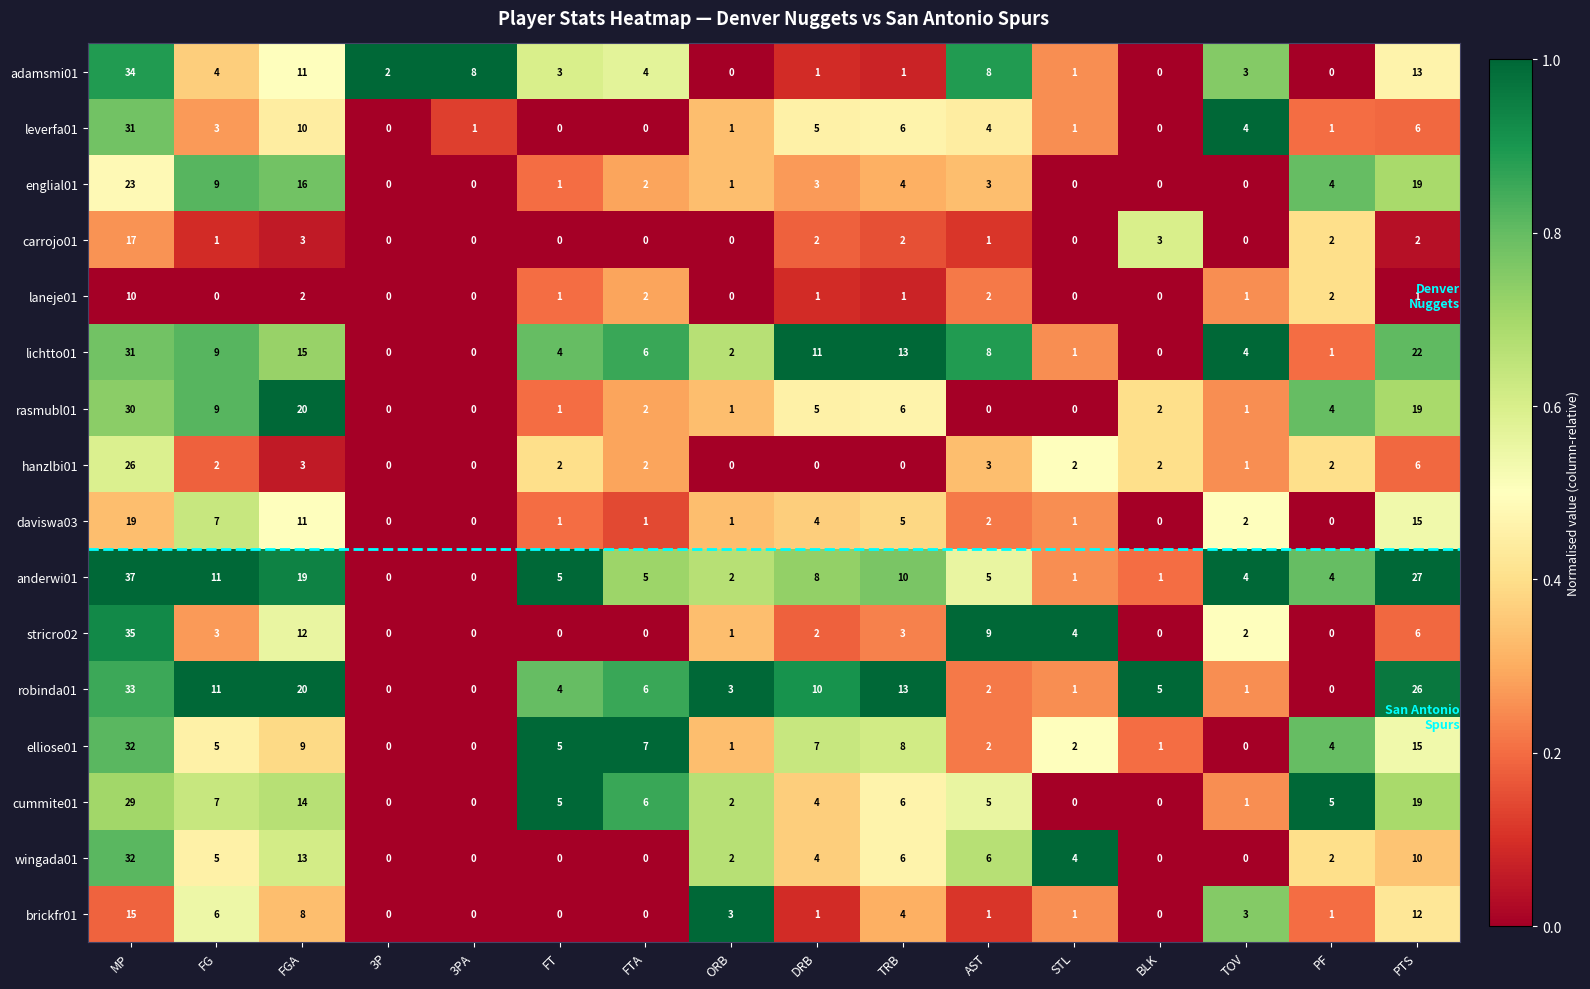

What is the total value across all series at FG?

92